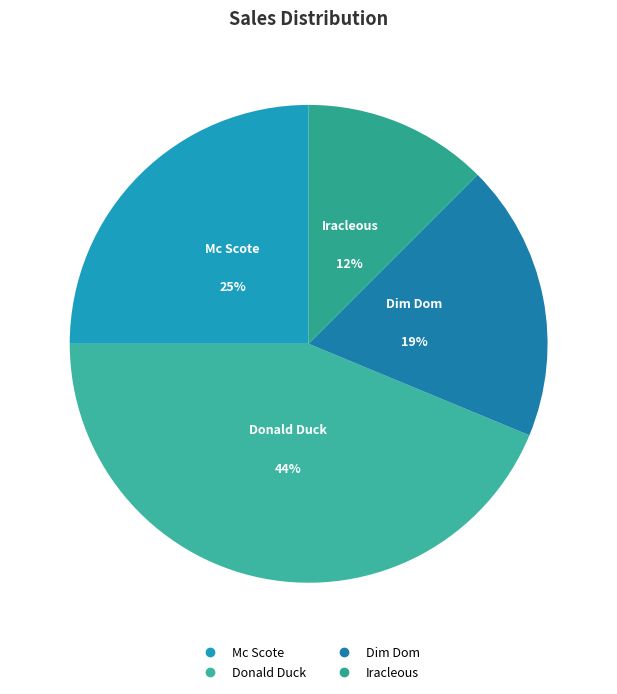

To the nearest percent, what percentage of the pie is Donald Duck?

44%